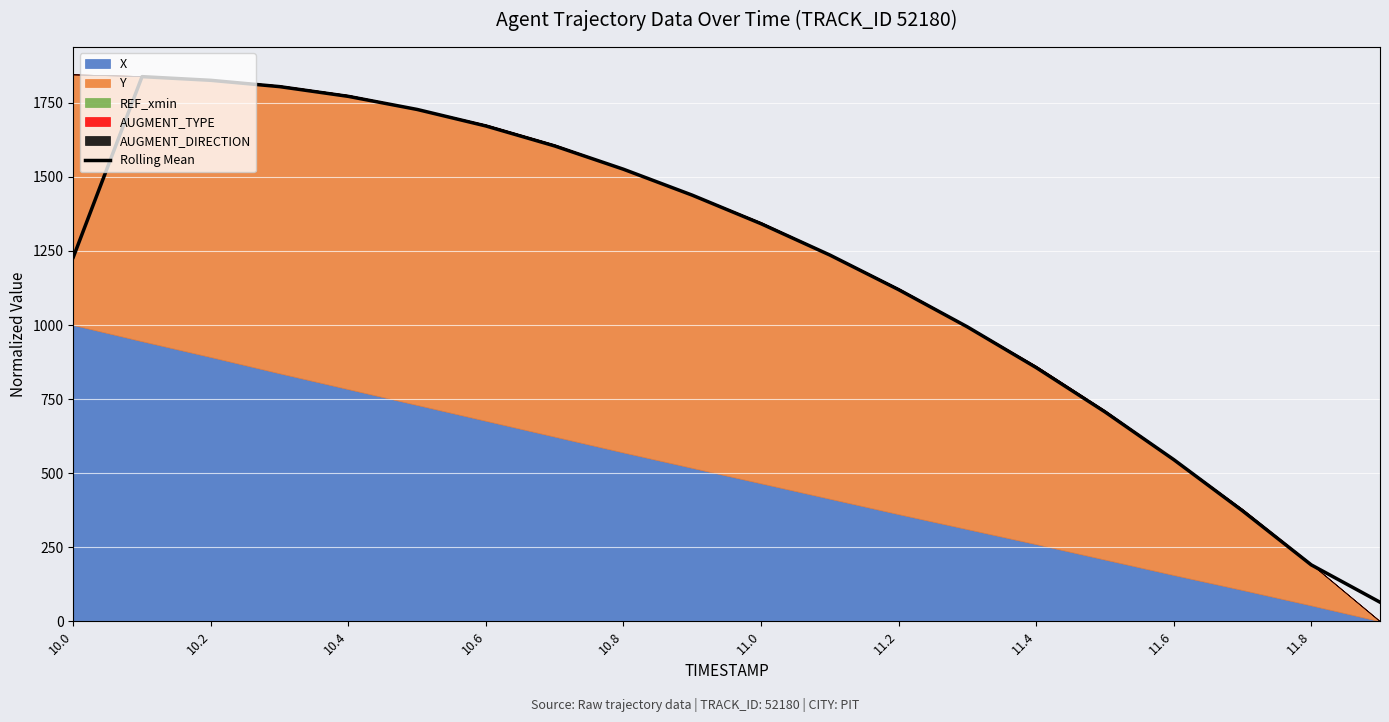

What is the average value?

1193.3